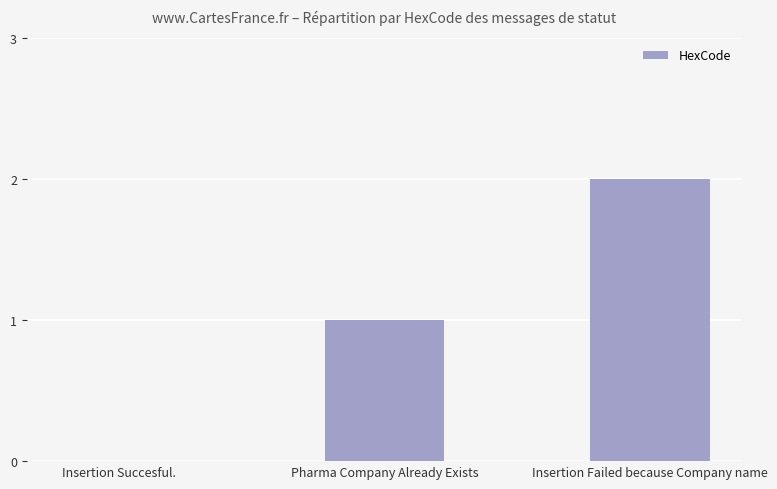

What is the change in value from Insertion Succesful. to Insertion Failed because Company name?

+2